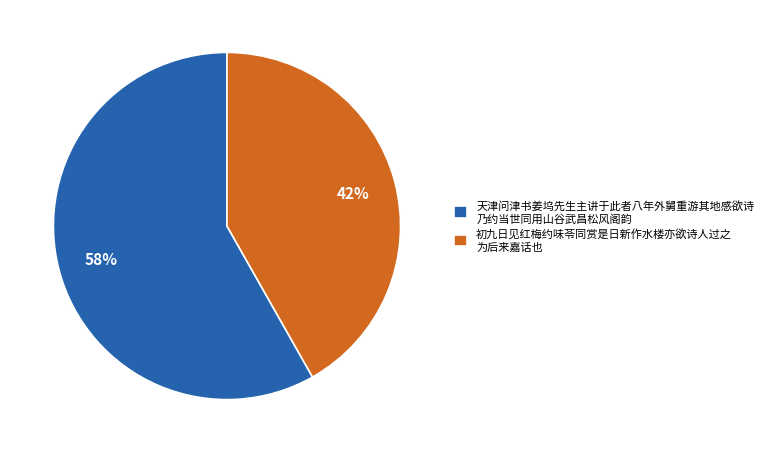

How many segments does this pie chart have?

2